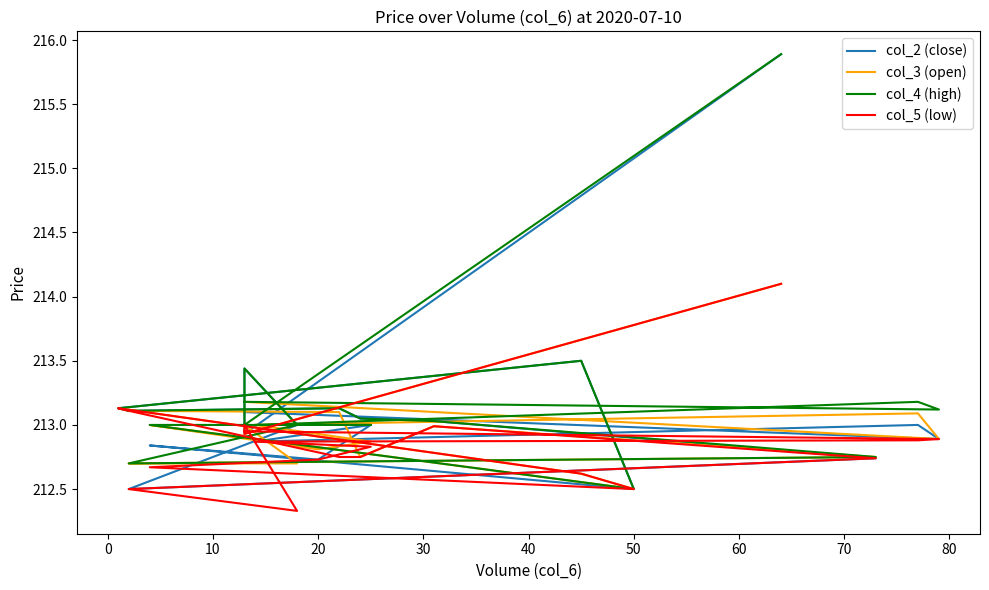

What is the average value of the col_5 (low) series?

212.9